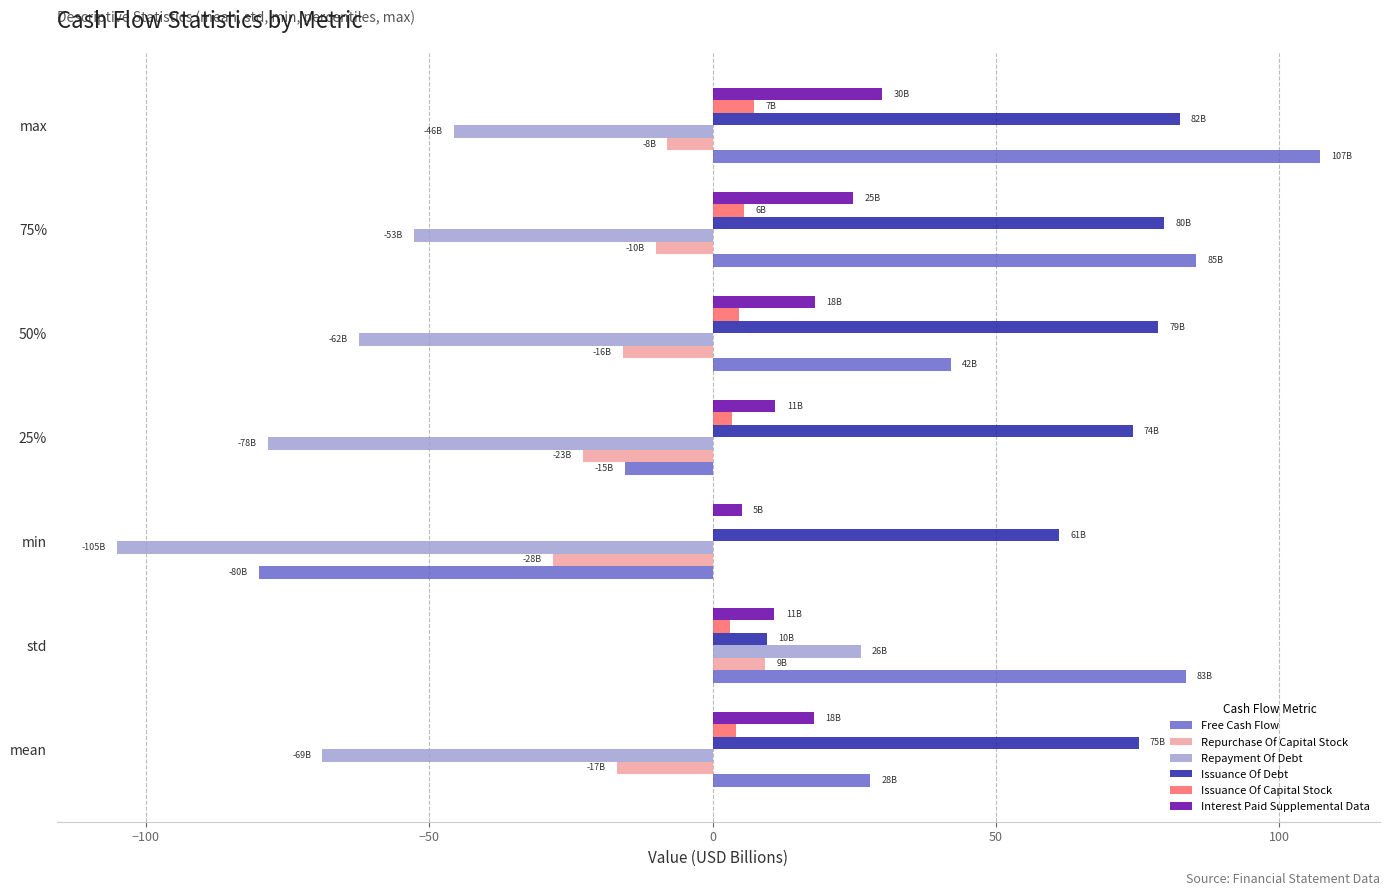

The Repayment Of Debt series shows -105.1 at min. True or false?

True